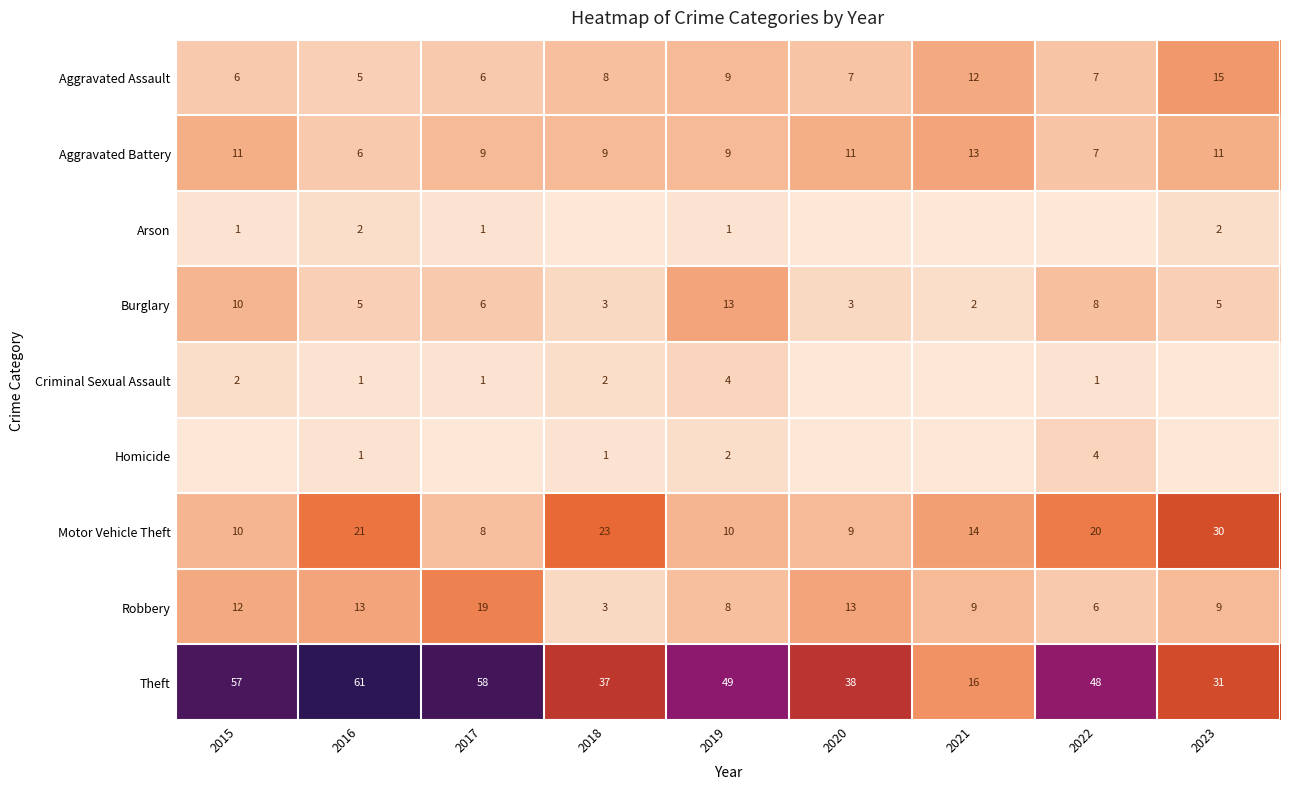

True or false: Robbery has a value of 11 at 2019.

False